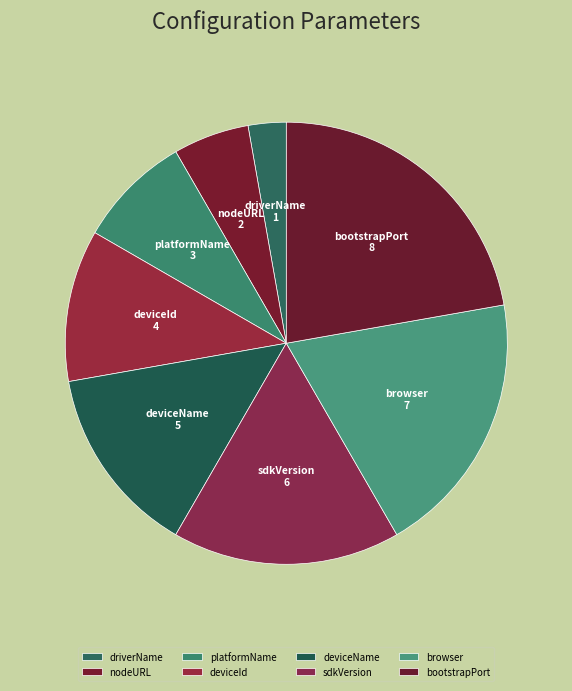

Is it true that bootstrapPort is 22% of the pie?

True